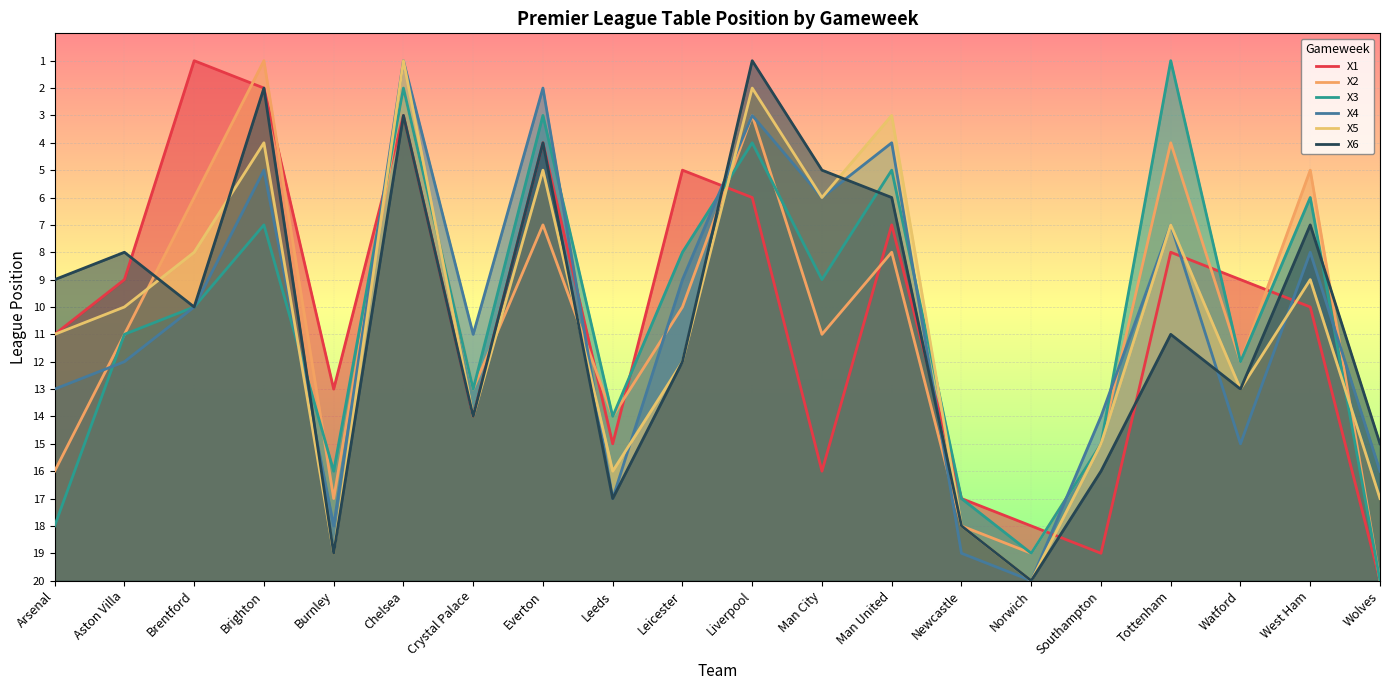

In X5, how many points are lower than both neighbors (excluding endpoints)?

7